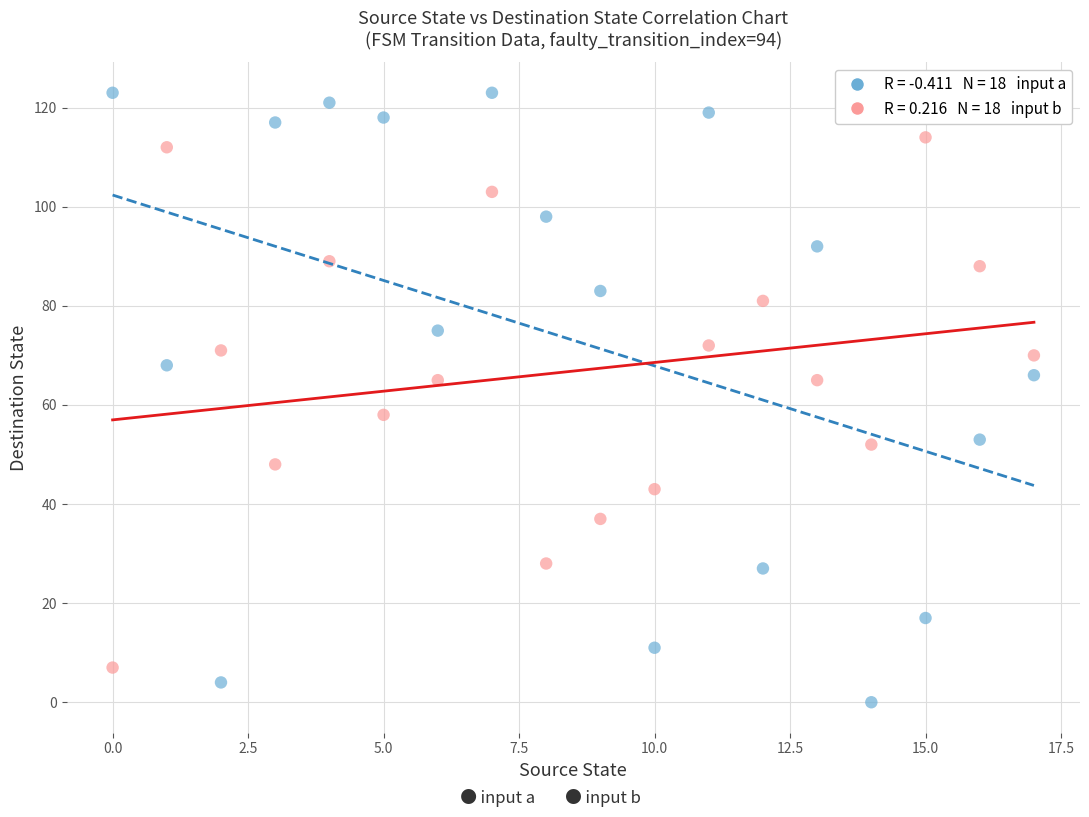

Across all data points, what is the range of Y values (max minus min)?

123